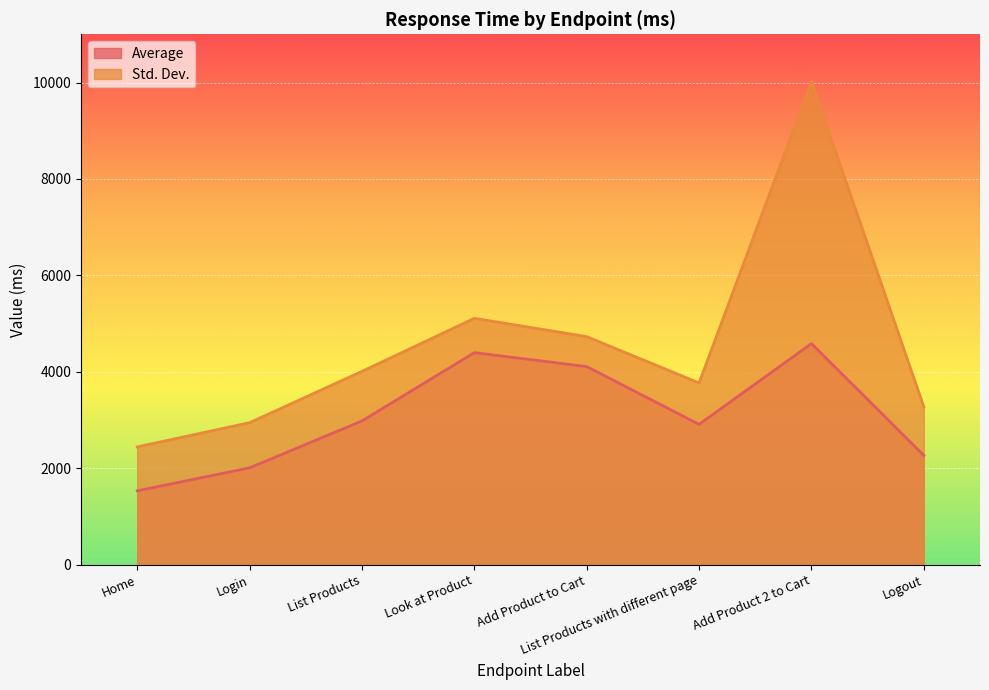

What is the label of the 7th point from the right?

Login